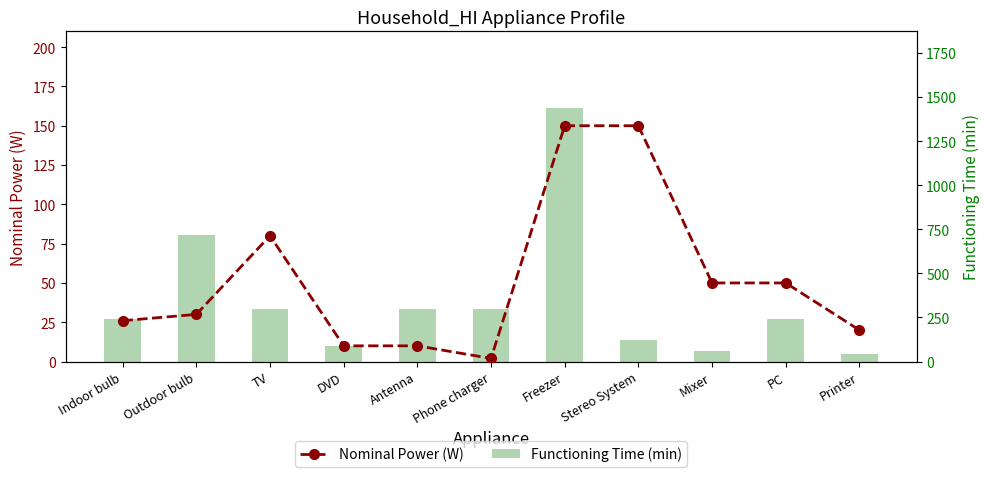

What is the label of the 3rd bar from the right?

Mixer